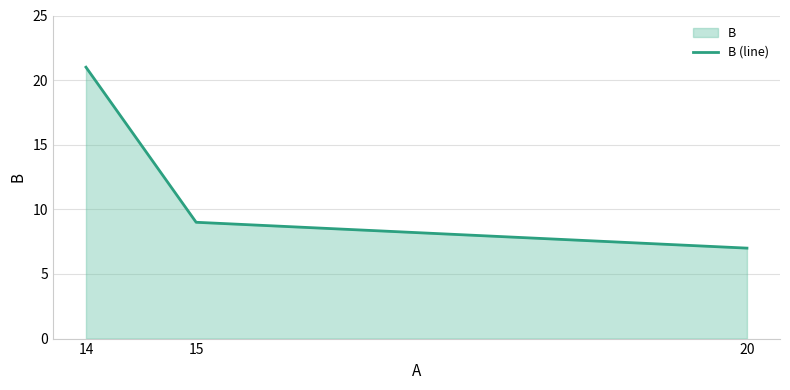

How many data points are above 9?

1